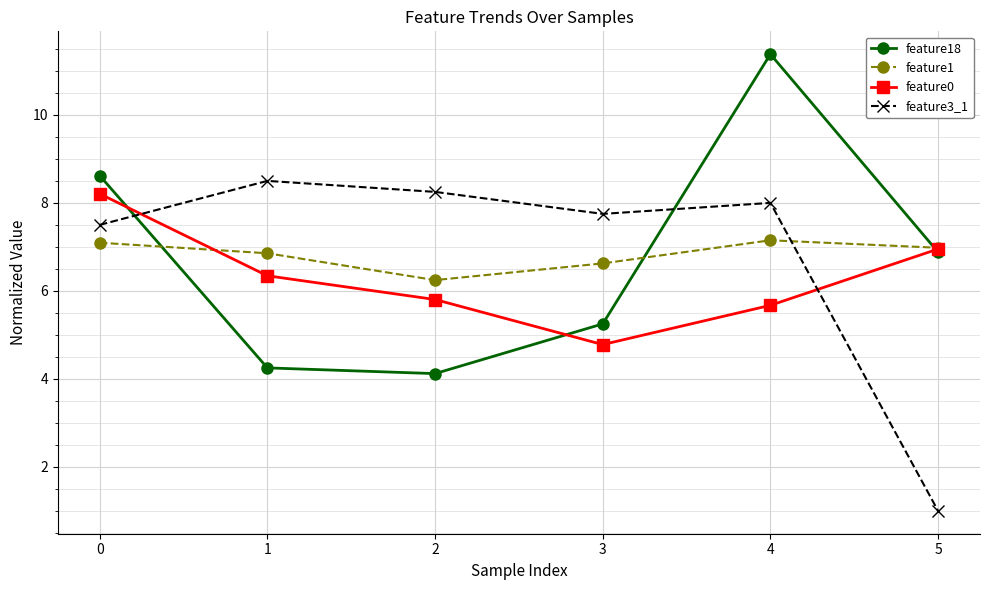

Where is feature3_1 nearest to the value 4?

5